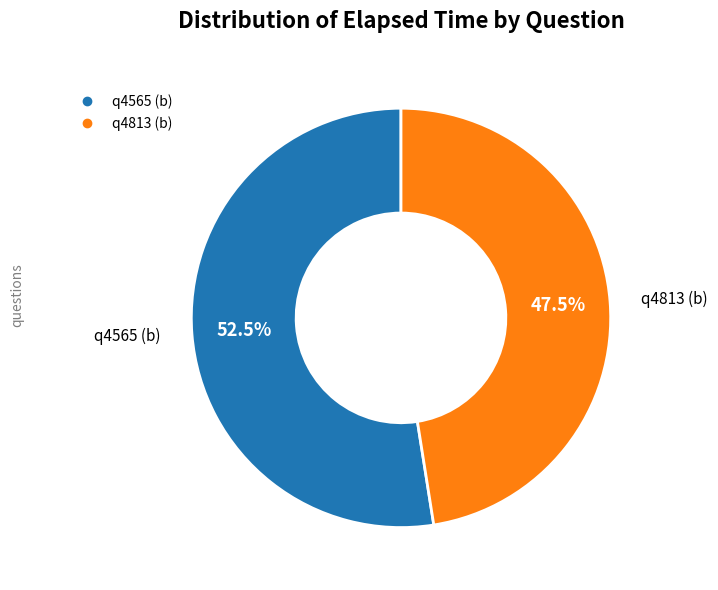

Is q4565 (b) the majority of the pie?

Yes